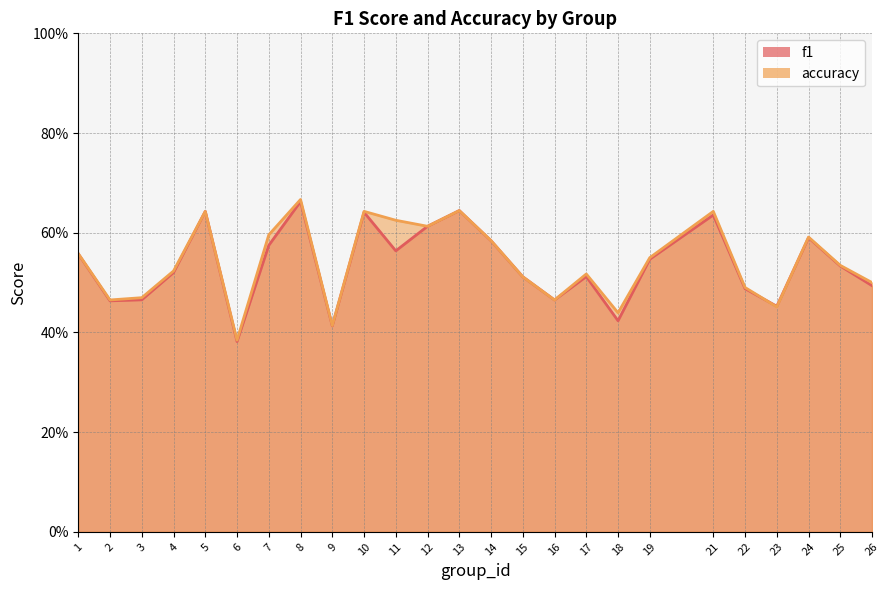

Does the chart have visible grid lines?

Yes